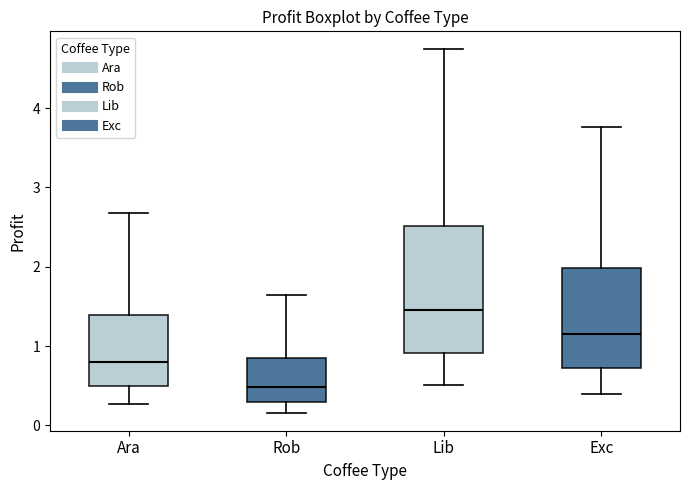

Reading left to right, transcribe this box plot: for each box, give where its median line is, the range the box spans, and where its two whiskers end, as read against the y-axis. The values are not printed on the chart, so give them approximately, as read against the axis.

Ara: median 0.8, box 0.5 to 1.4, whiskers 0.3 to 2.7
Rob: median 0.5, box 0.3 to 0.8, whiskers 0.2 to 1.6
Lib: median 1.5, box 0.9 to 2.5, whiskers 0.5 to 4.7
Exc: median 1.2, box 0.7 to 2.0, whiskers 0.4 to 3.8